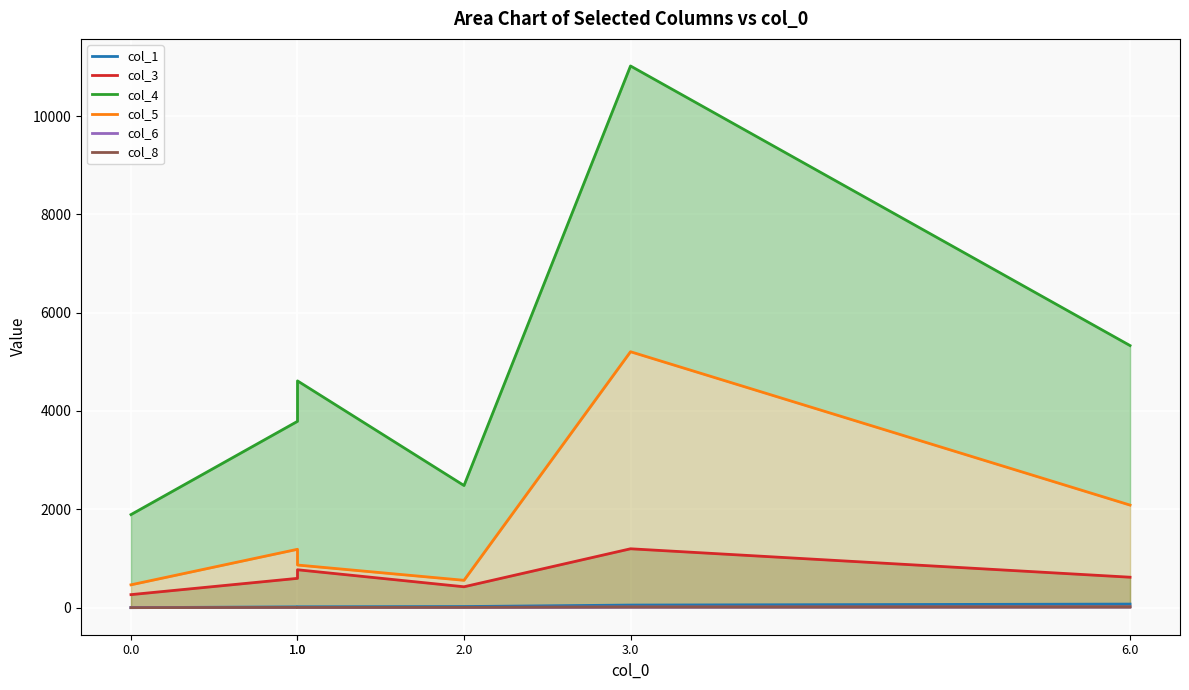

Does the chart display data point markers on the line(s)?

No